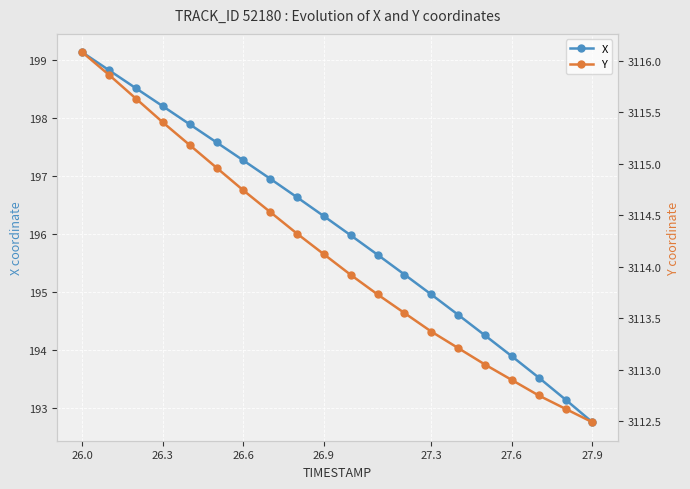

Reading left to right, extract all data points from this chart.

X: 199.1	198.8	198.5	198.2	197.9	197.6	197.3	197.0	196.6	196.3	196.0	195.6	195.3	195.0	194.6	194.3	193.9	193.5	193.1	192.8
Y: 3116.1	3115.9	3115.6	3115.4	3115.2	3115.0	3114.7	3114.5	3114.3	3114.1	3113.9	3113.7	3113.6	3113.4	3113.2	3113.1	3112.9	3112.8	3112.6	3112.5